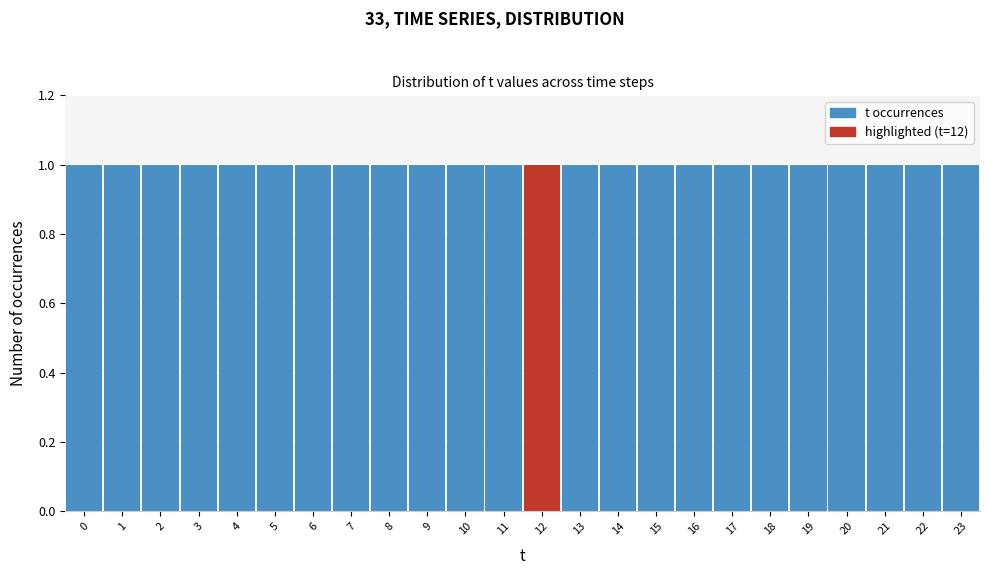

Reading left to right, list every bar in this chart as the range it spans on the x-axis followed by its height. The values are not printed on the chart, so give them approximately, as read against the axis.

-0.5 to 0.5: 1
0.5 to 1.5: 1
1.5 to 2.5: 1
2.5 to 3.5: 1
3.5 to 4.5: 1
4.5 to 5.5: 1
5.5 to 6.5: 1
6.5 to 7.5: 1
7.5 to 8.5: 1
8.5 to 9.5: 1
9.5 to 10.5: 1
10.5 to 11.5: 1
11.5 to 12.5: 1
12.5 to 13.5: 1
13.5 to 14.5: 1
14.5 to 15.5: 1
15.5 to 16.5: 1
16.5 to 17.5: 1
17.5 to 18.5: 1
18.5 to 19.5: 1
19.5 to 20.5: 1
20.5 to 21.5: 1
21.5 to 22.5: 1
22.5 to 23.5: 1